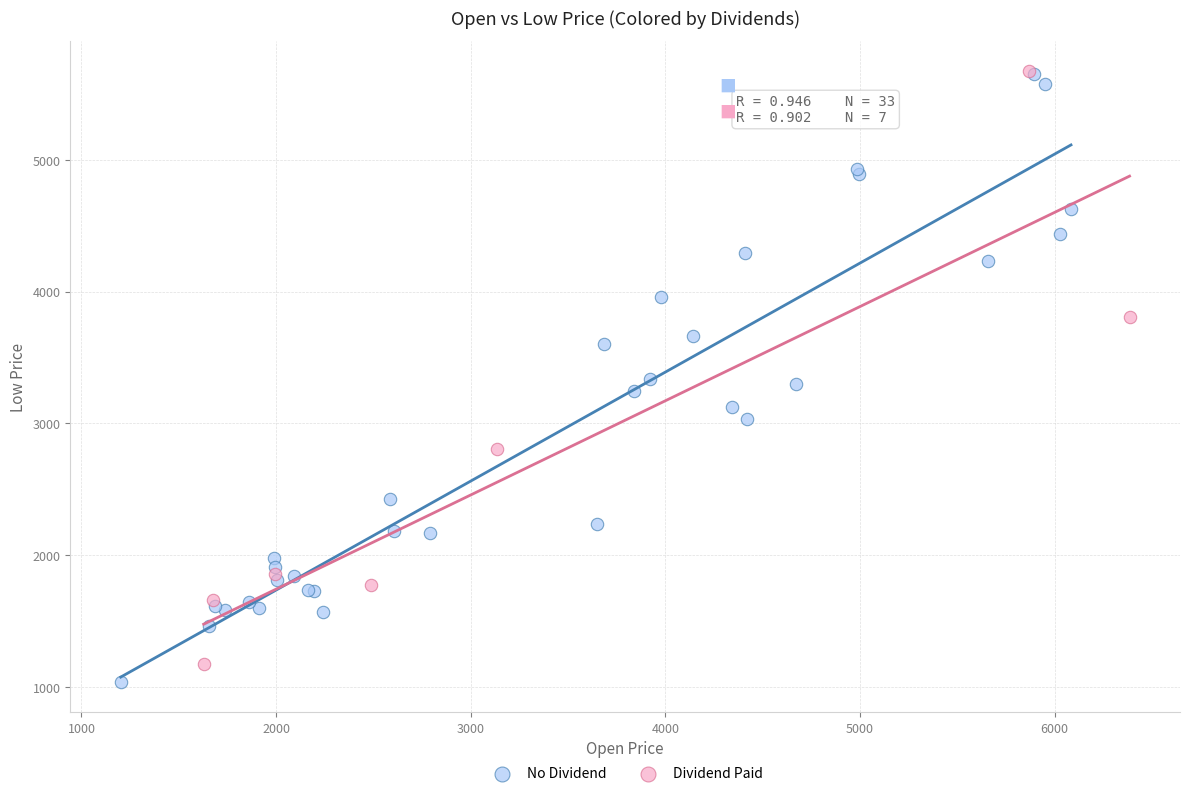

Which series has the widest spread of Y values?

No Dividend